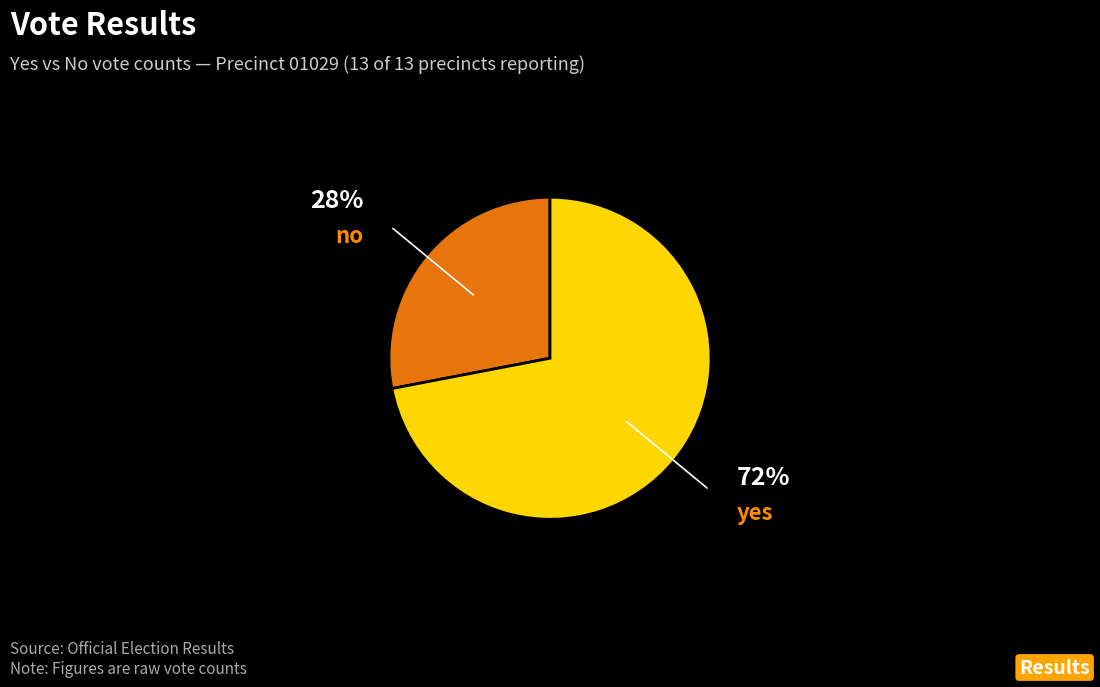

How many slices are in this pie chart?

2